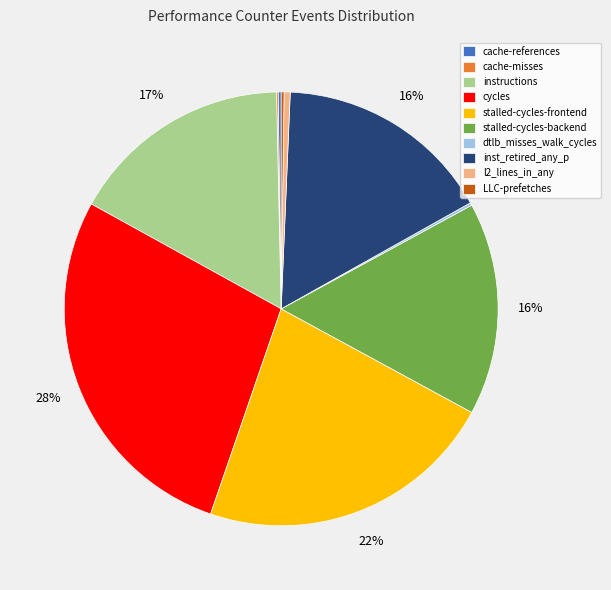

Which slice is the largest?

cycles